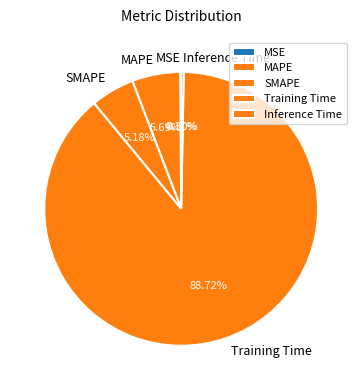

Which has a higher value, MAPE or Inference Time?

MAPE